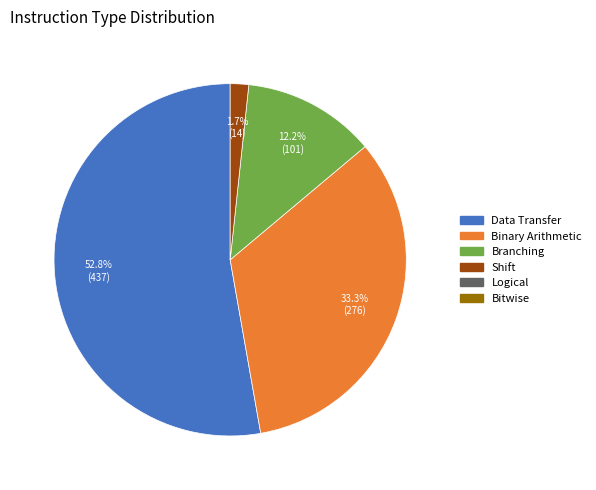

Does any single category account for the majority?

Yes